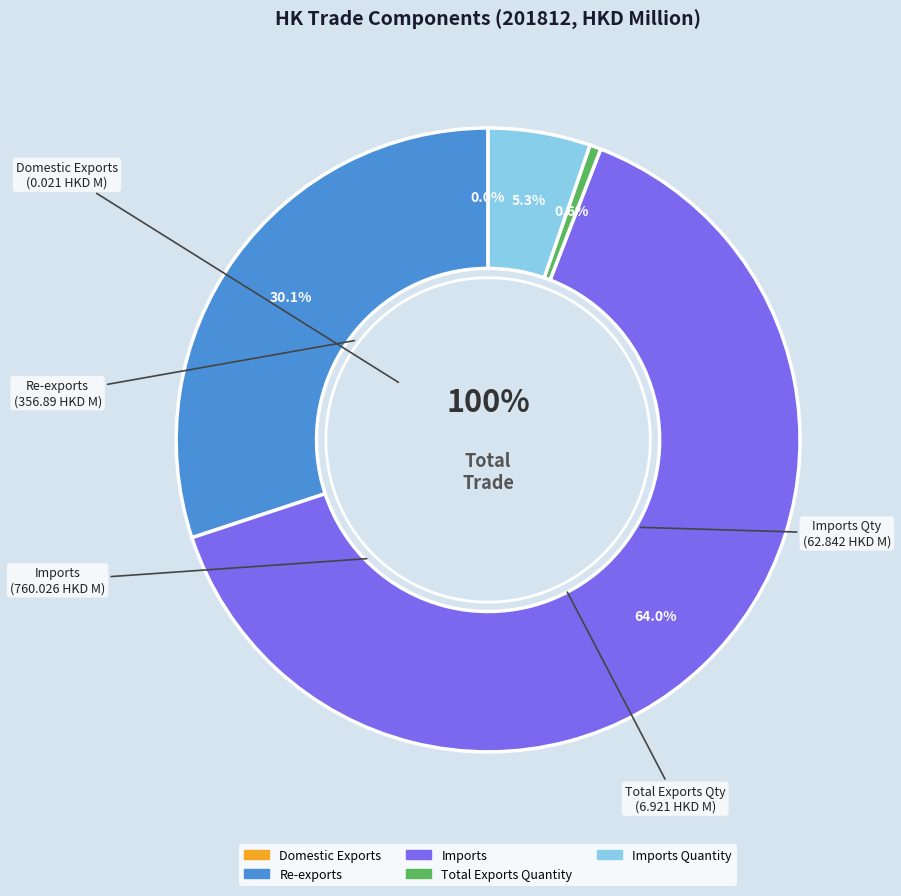

What is the smallest slice in the pie chart?

Domestic Exports